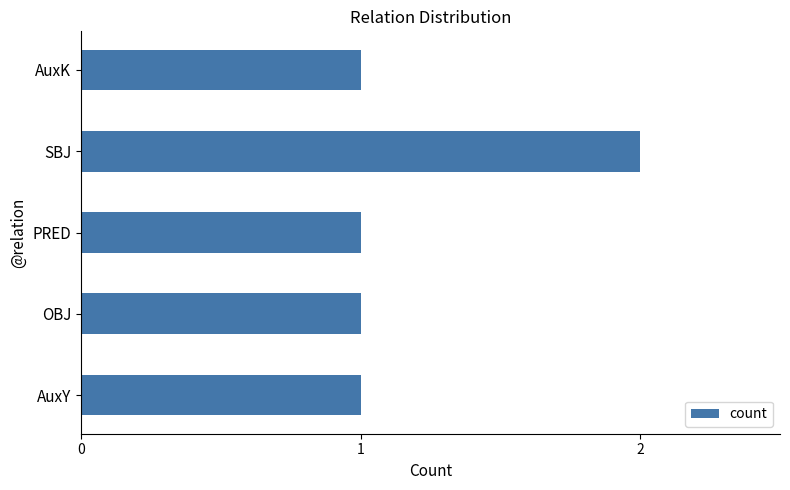

Which has a higher value, SBJ or AuxY?

SBJ